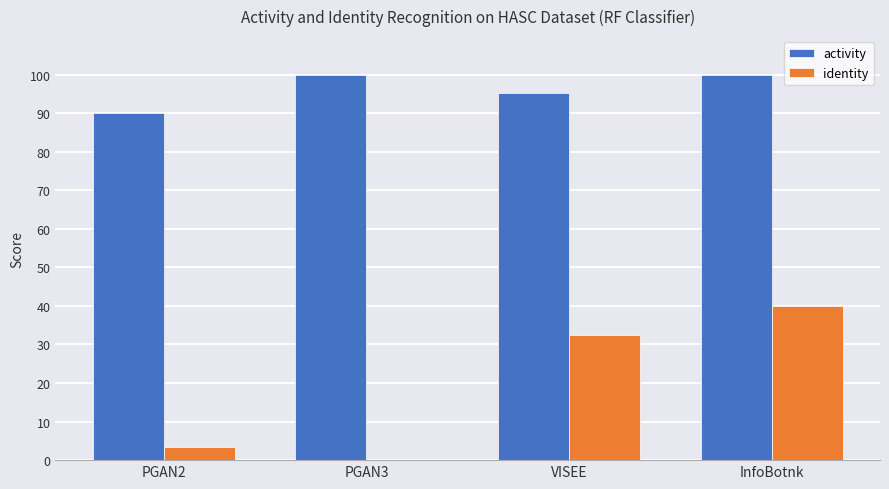

Between PGAN2 and PGAN3, which series saw the biggest shift?

activity